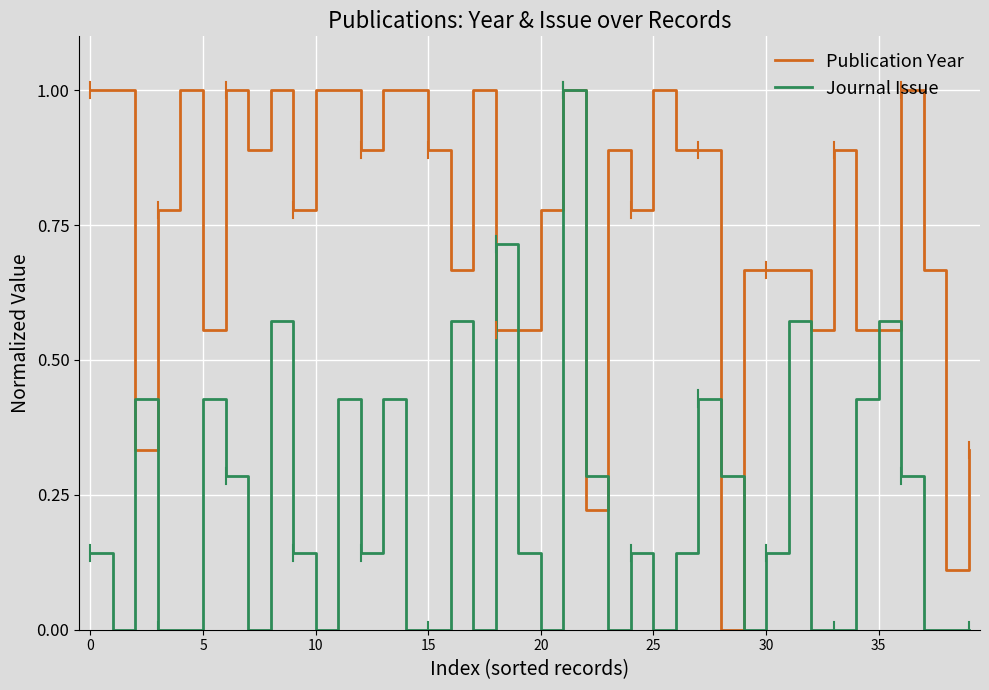

What is the greatest value displayed?

1.0